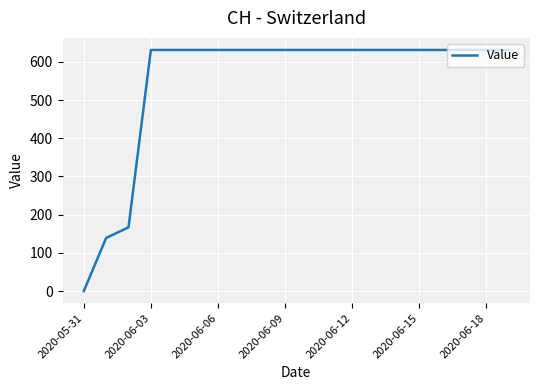

Is this an area chart (filled region under the line)?

No